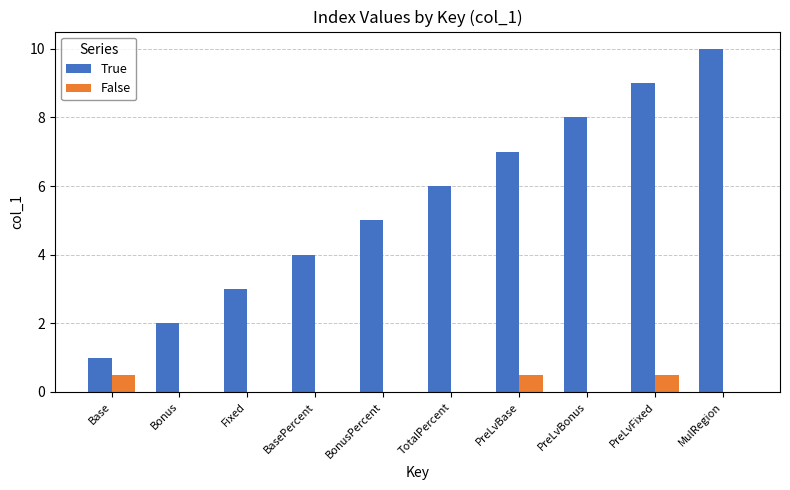

At which label is True closest to 5?

BonusPercent